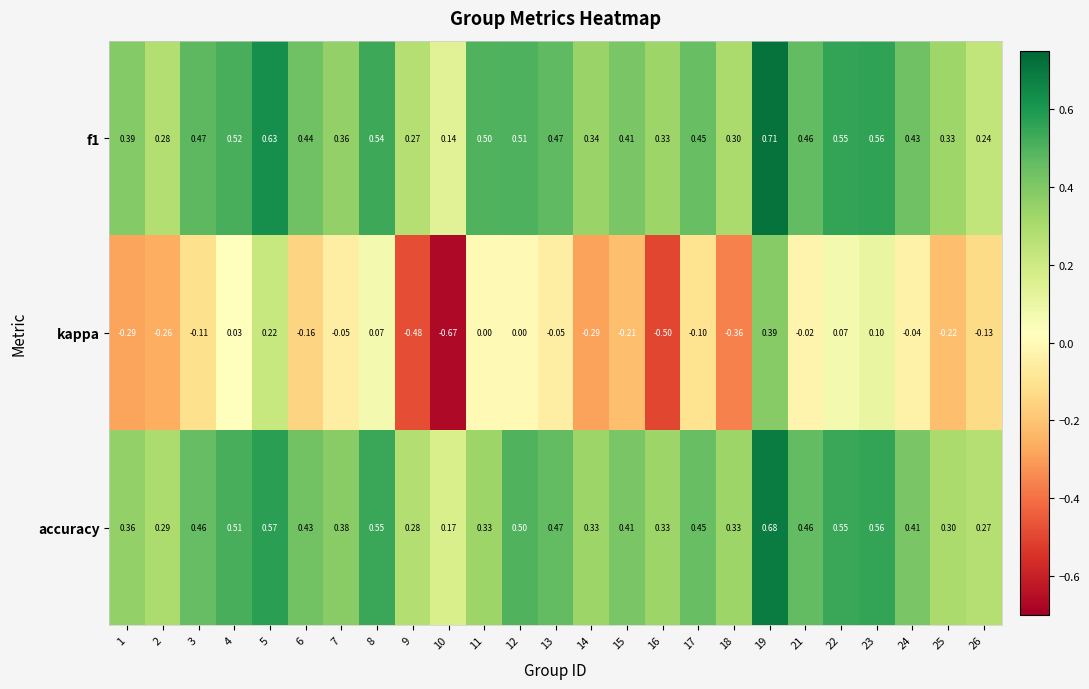

Which series has the widest spread of values?

kappa